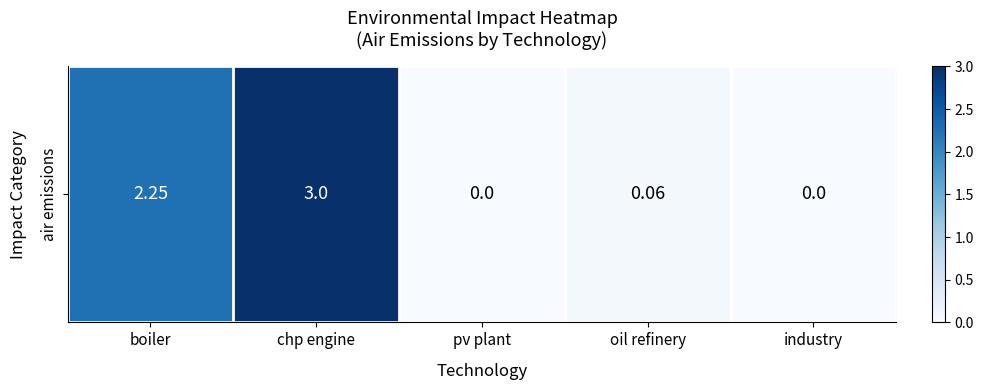

Reading left to right, extract all data points from this chart.

boiler=2.2	chp engine=3.0	pv plant=0.0	oil refinery=0.1	industry=0.0